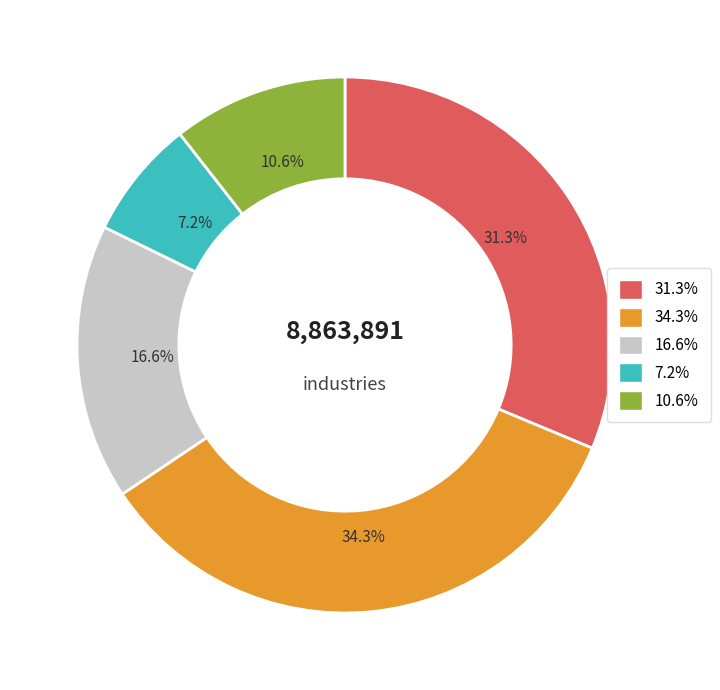

Is there any slice that represents more than half of the pie?

No